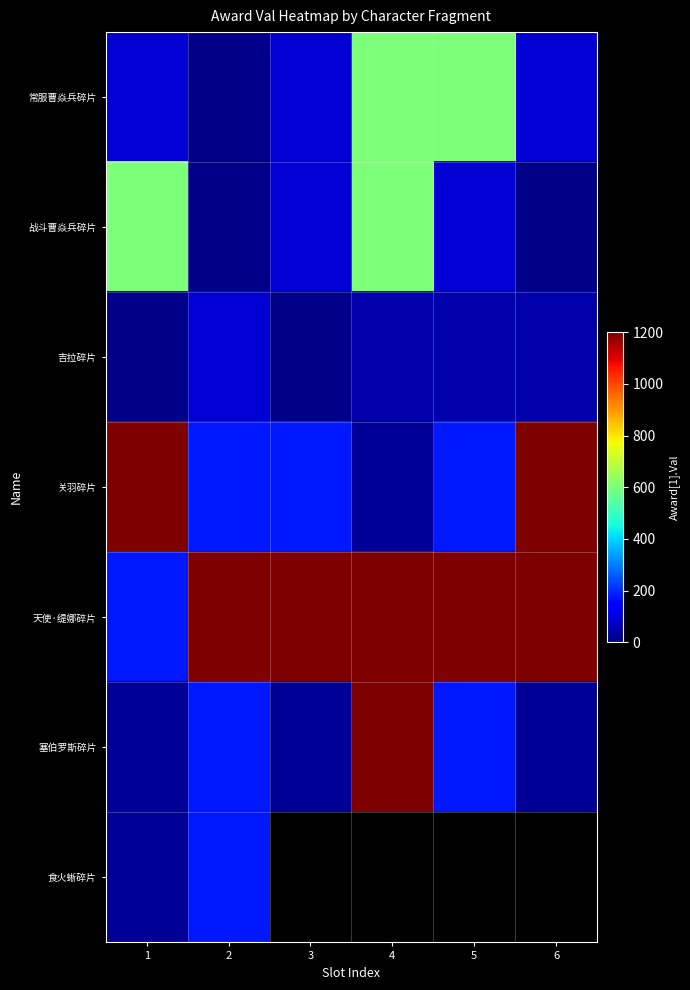

How many 吉拉碎片 values are between 12 and 50?

5